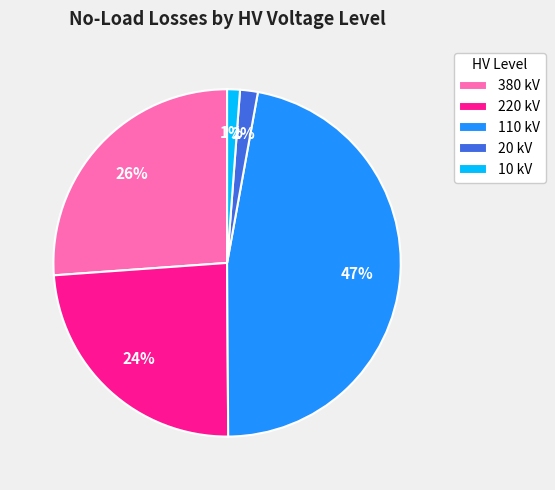

Is 380 kV the majority of the pie?

No